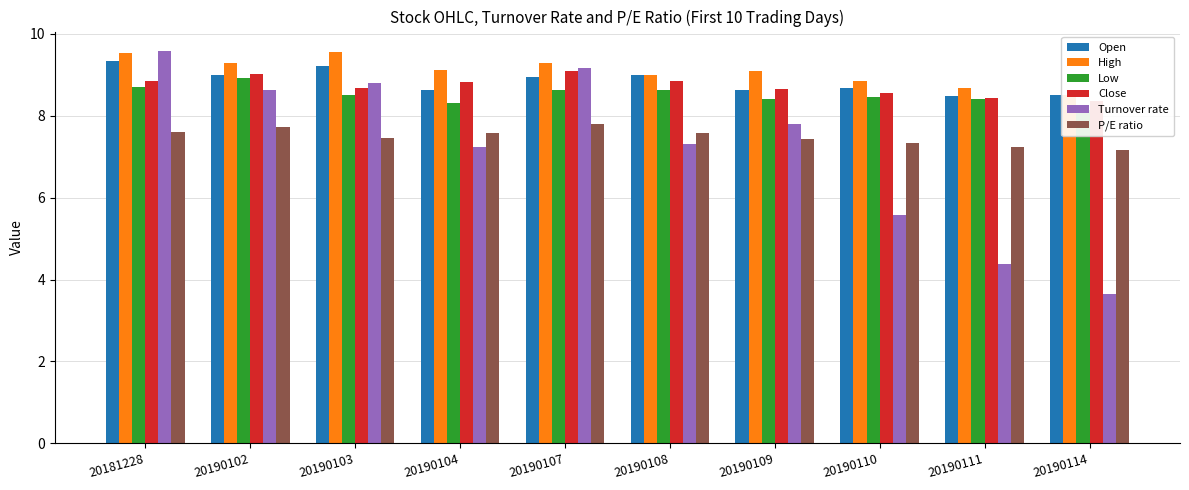

Reading left to right, transcribe all the data shown in this chart.

Open: 20181228=9.3	20190102=9.0	20190103=9.2	20190104=8.6	20190107=8.9	20190108=9.0	20190109=8.6	20190110=8.7	20190111=8.5	20190114=8.5
High: 20181228=9.5	20190102=9.3	20190103=9.6	20190104=9.1	20190107=9.3	20190108=9.0	20190109=9.1	20190110=8.8	20190111=8.7	20190114=8.5
Low: 20181228=8.7	20190102=8.9	20190103=8.5	20190104=8.3	20190107=8.6	20190108=8.6	20190109=8.4	20190110=8.5	20190111=8.4	20190114=8.1
Close: 20181228=8.9	20190102=9.0	20190103=8.7	20190104=8.8	20190107=9.1	20190108=8.8	20190109=8.7	20190110=8.6	20190111=8.4	20190114=8.4
Turnover rate: 20181228=9.6	20190102=8.6	20190103=8.8	20190104=7.2	20190107=9.2	20190108=7.3	20190109=7.8	20190110=5.6	20190111=4.4	20190114=3.6
P/E ratio: 20181228=7.6	20190102=7.7	20190103=7.5	20190104=7.6	20190107=7.8	20190108=7.6	20190109=7.4	20190110=7.3	20190111=7.2	20190114=7.2